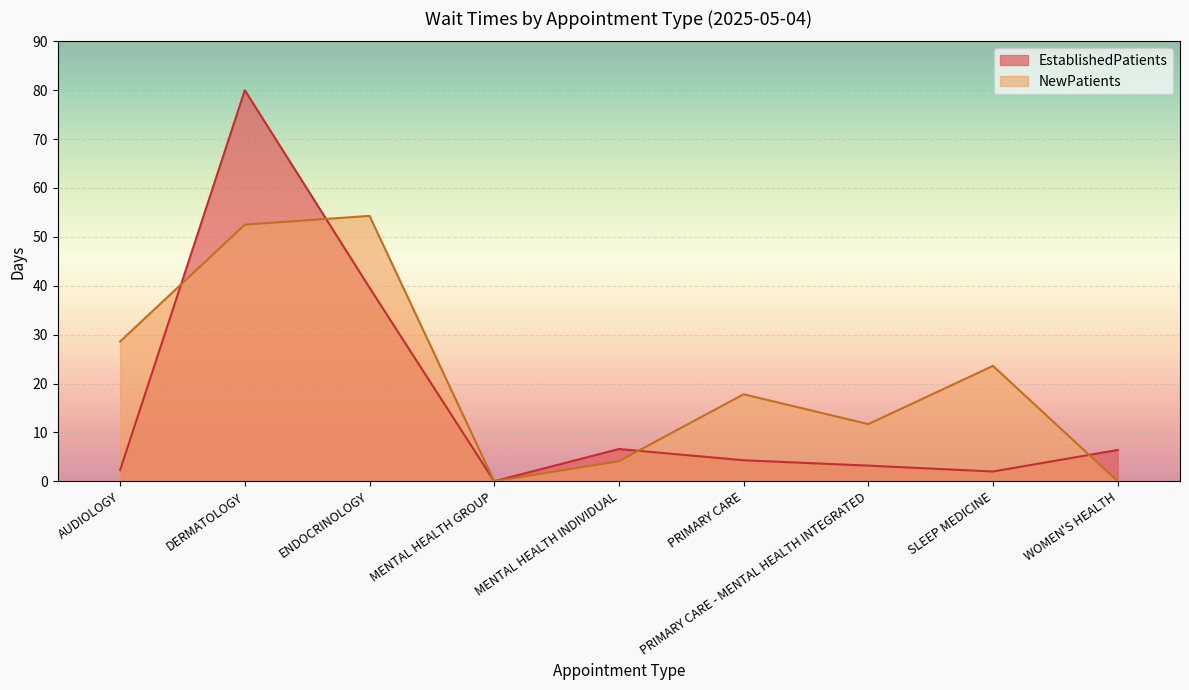

Reading right to left, what are all the values shown in this chart?

EstablishedPatients: 6.4	2.0	3.2	4.3	6.6	0.0	39.6	80.0	2.3
NewPatients: 0.0	23.6	11.7	17.8	4.1	0.0	54.3	52.5	28.6